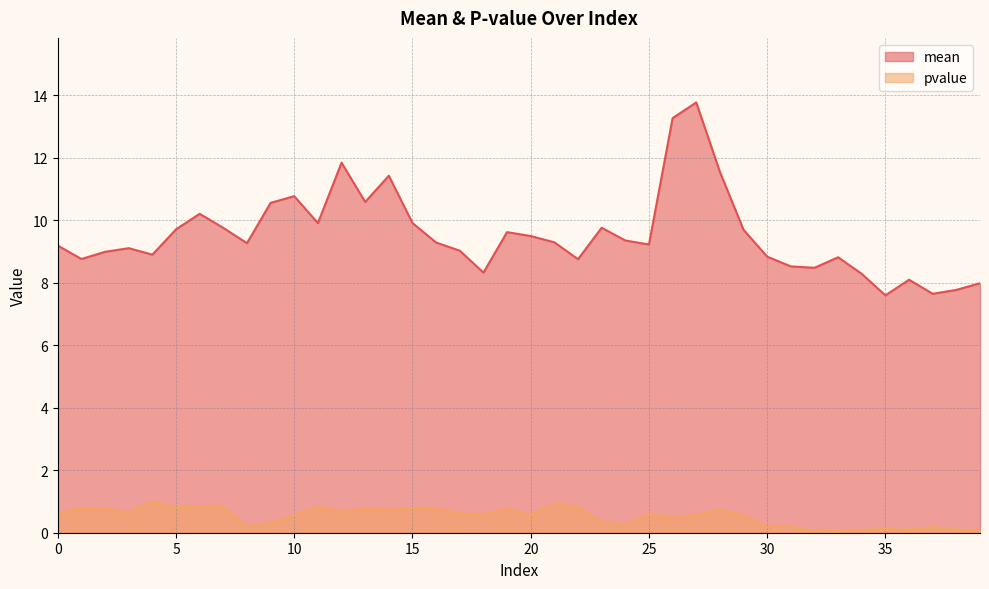

True or false: pvalue has a value of 0.7 at 3.

True